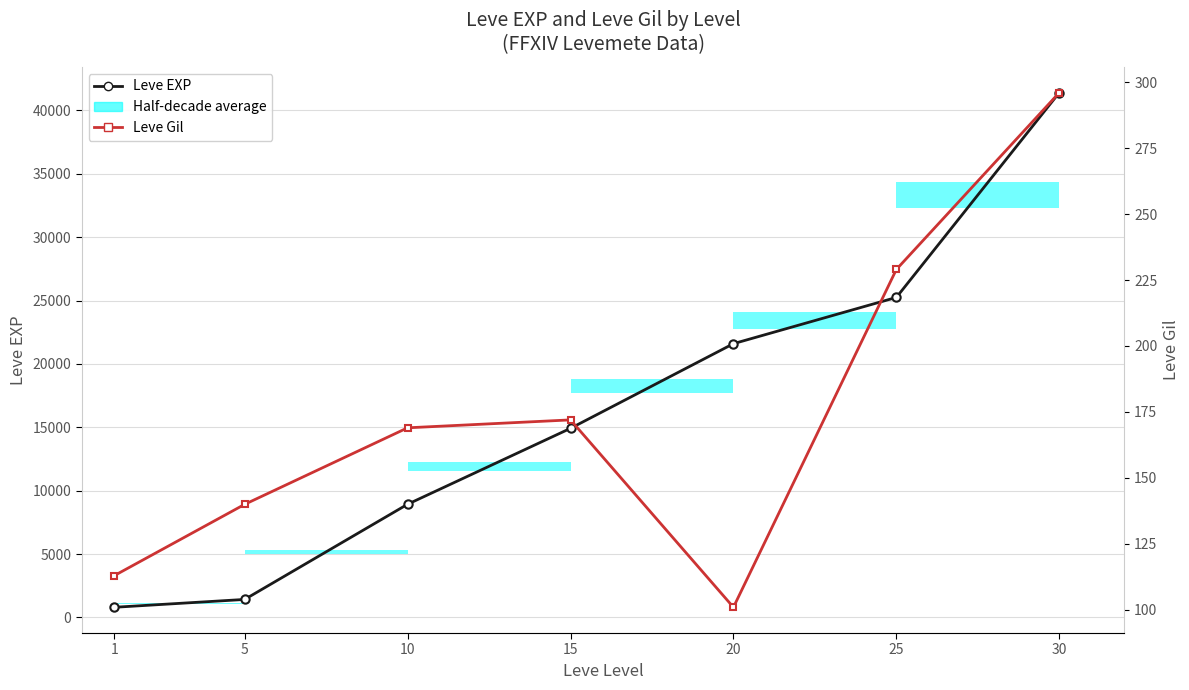

List the series in order of their overall mean, highest first.

Leve EXP, Leve Gil